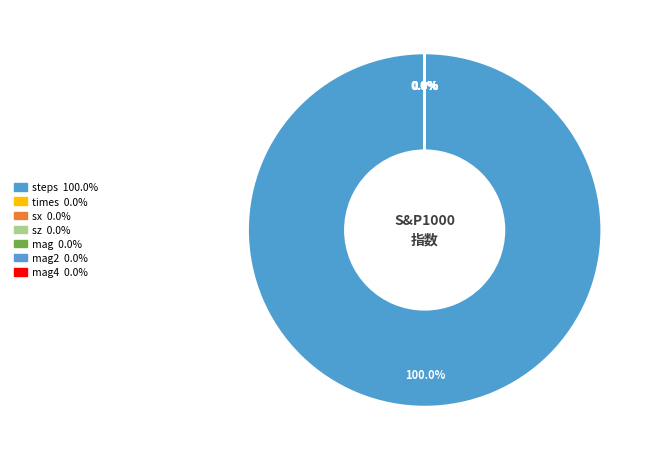

The mag2 slice represents 0% of the pie. True or false?

True